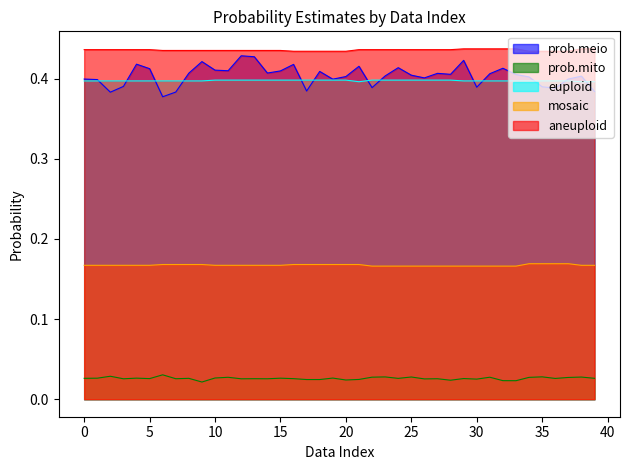

True or false: prob.meio has more than 0 points higher than both neighbors.

True